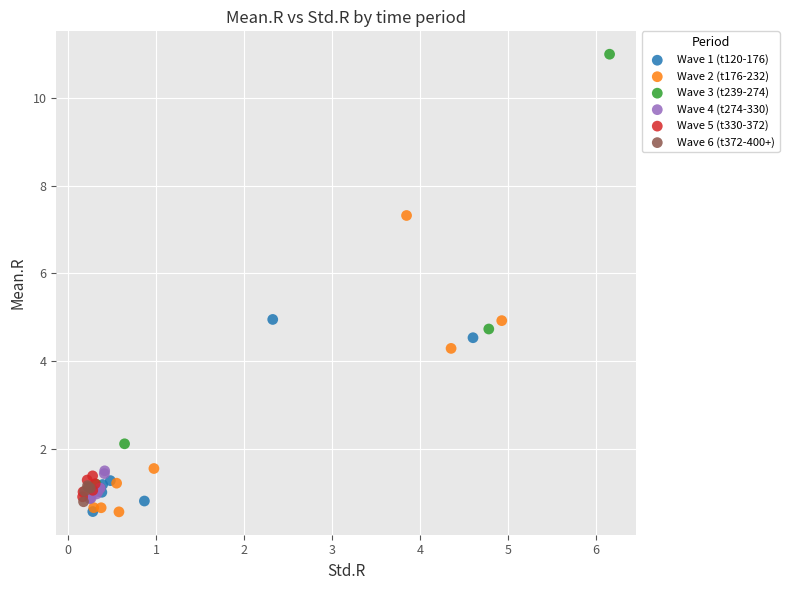

Which series contains the highest Y value?

Wave 3 (t239-274)